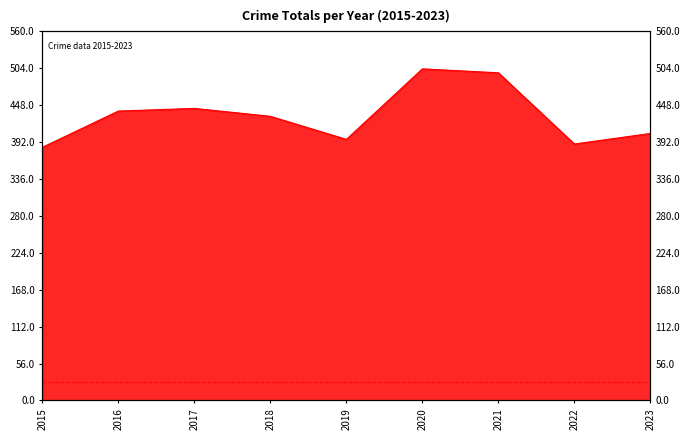

What is the difference between the second highest and second lowest values?

108